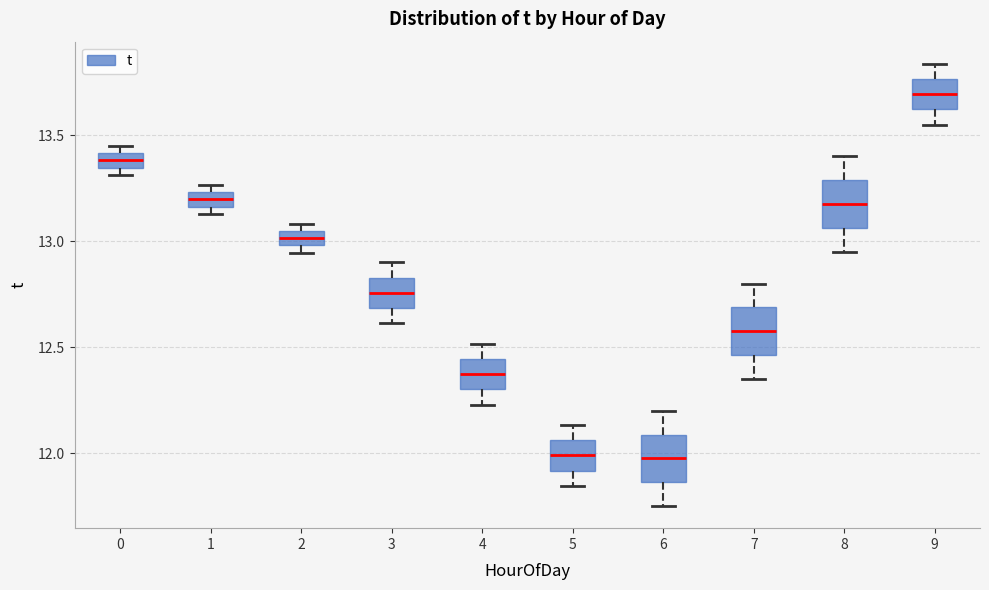

Which box has the highest median line?

9